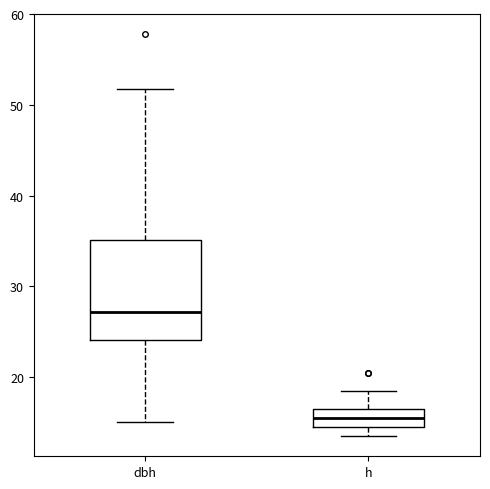

Reading left to right, read every box against the y-axis: the position of its median line, the range the box covers, and the ends of its whiskers. The values are not printed on the chart, so give them approximately, as read against the axis.

dbh: median 27, box 24 to 35, whiskers 15 to 52
h: median 16, box 15 to 17, whiskers 14 to 19